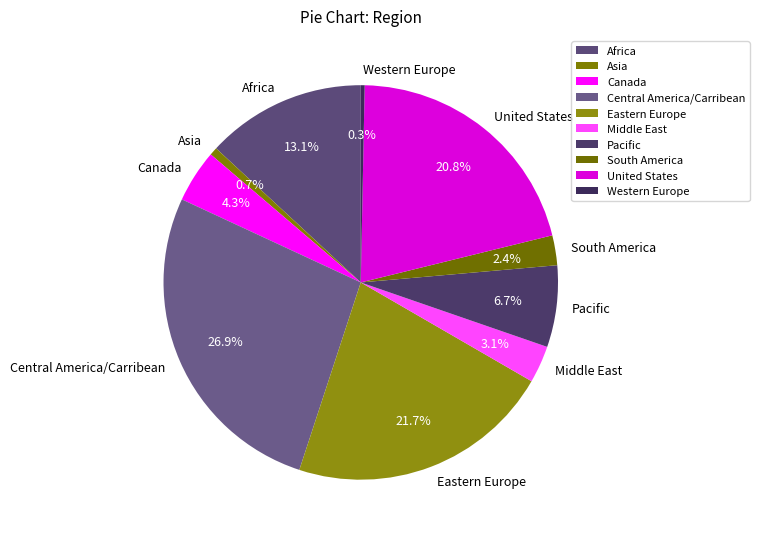

Count the number of slices in the pie.

10